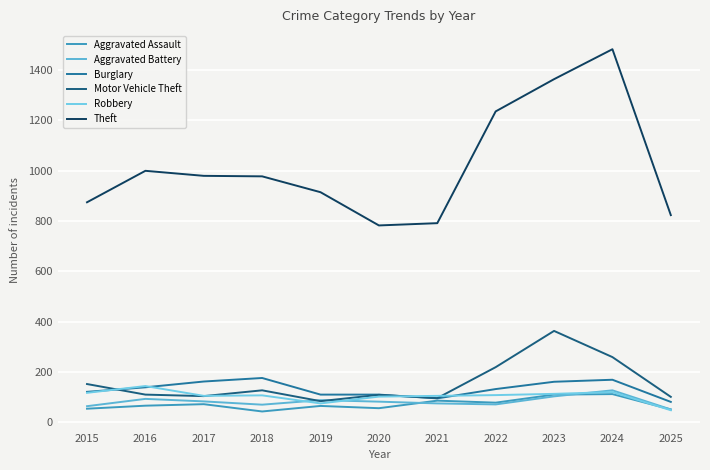

List the series in order of their peak value, lowest first.

Aggravated Assault, Aggravated Battery, Robbery, Burglary, Motor Vehicle Theft, Theft